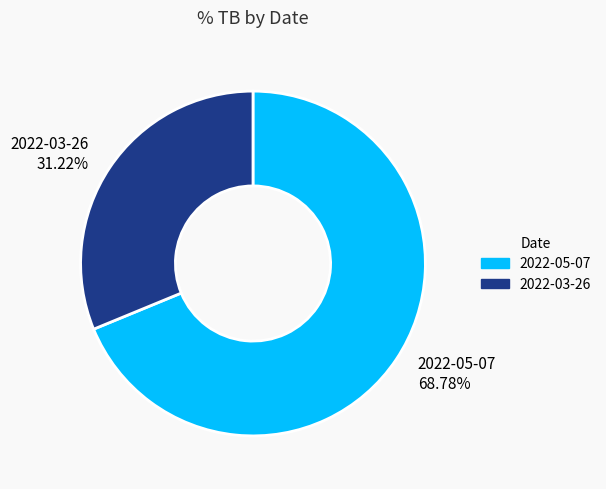

What percentage do 2022-03-26 and 2022-05-07 together represent?

100.0%